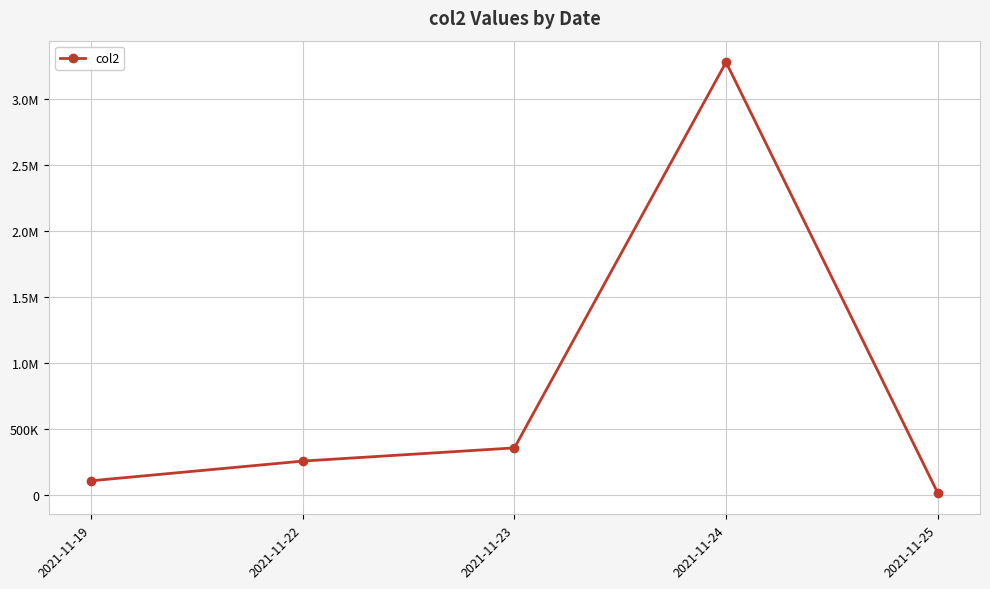

True or false: the data has more than 2 interior local peaks.

False